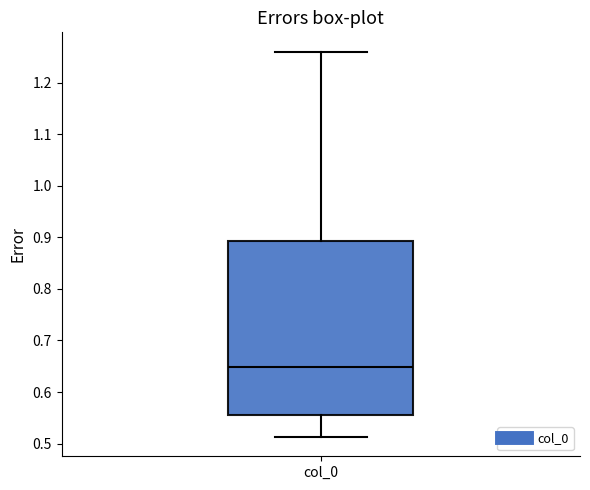

Read this box plot against the y-axis: the position of the median line, the range covered by the box, and the ends of both whiskers. The values are not printed on the chart, so give them approximately, as read against the axis.

median 0.65, box 0.56 to 0.89, whiskers 0.51 to 1.26